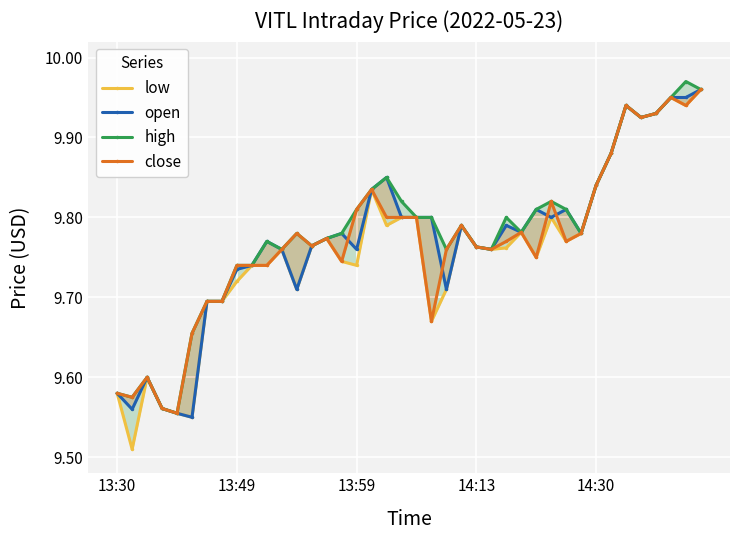

Reading left to right, list all the values displayed in this chart.

low: 9.6	9.5	9.6	9.6	9.6	9.6	9.7	9.7	9.7	9.7	9.7	9.8	9.7	9.8	9.8	9.7	9.7	9.8	9.8	9.8	9.8	9.7	9.7	9.8	9.8	9.8	9.8	9.8	9.8	9.8	9.8	9.8	9.8	9.9	9.9	9.9	9.9	9.9	9.9	10.0
open: 9.6	9.6	9.6	9.6	9.6	9.6	9.7	9.7	9.7	9.7	9.8	9.8	9.7	9.8	9.8	9.8	9.8	9.8	9.8	9.8	9.8	9.8	9.7	9.8	9.8	9.8	9.8	9.8	9.8	9.8	9.8	9.8	9.8	9.9	9.9	9.9	9.9	9.9	9.9	10.0
high: 9.6	9.6	9.6	9.6	9.6	9.7	9.7	9.7	9.7	9.7	9.8	9.8	9.8	9.8	9.8	9.8	9.8	9.8	9.8	9.8	9.8	9.8	9.8	9.8	9.8	9.8	9.8	9.8	9.8	9.8	9.8	9.8	9.8	9.9	9.9	9.9	9.9	9.9	10.0	10.0
close: 9.6	9.6	9.6	9.6	9.6	9.7	9.7	9.7	9.7	9.7	9.7	9.8	9.8	9.8	9.8	9.7	9.8	9.8	9.8	9.8	9.8	9.7	9.8	9.8	9.8	9.8	9.8	9.8	9.8	9.8	9.8	9.8	9.8	9.9	9.9	9.9	9.9	9.9	9.9	10.0